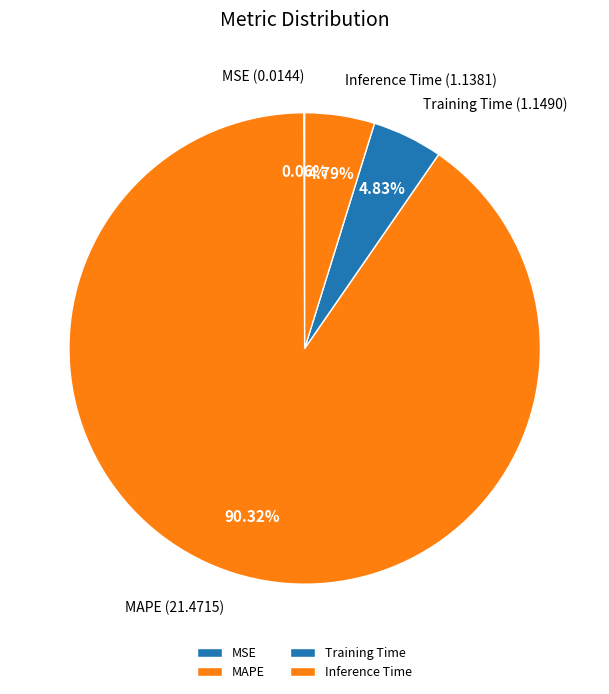

Which has a higher value, Inference Time or MAPE?

MAPE